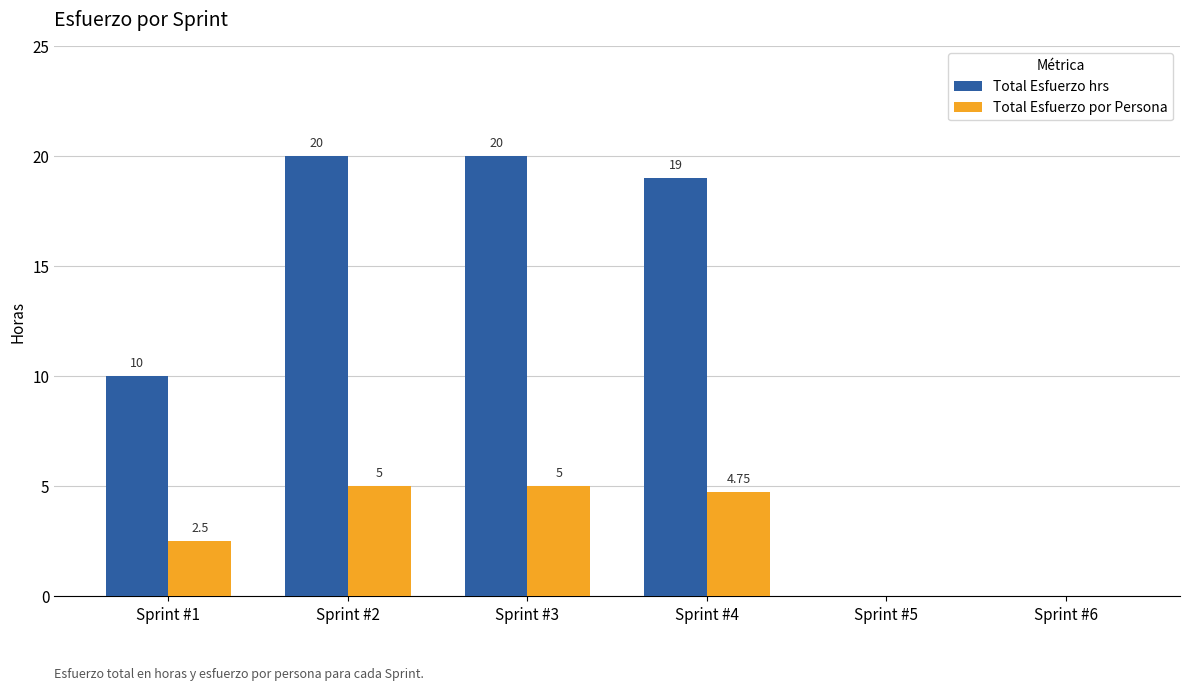

Which series changed the most between Sprint #1 and Sprint #4?

Total Esfuerzo hrs